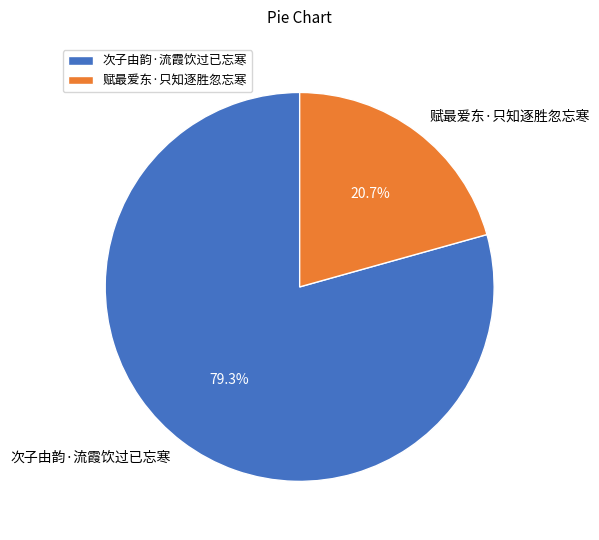

What percentage is the 赋最爱东·只知逐胜忽忘寒 slice, to the nearest percent?

21%